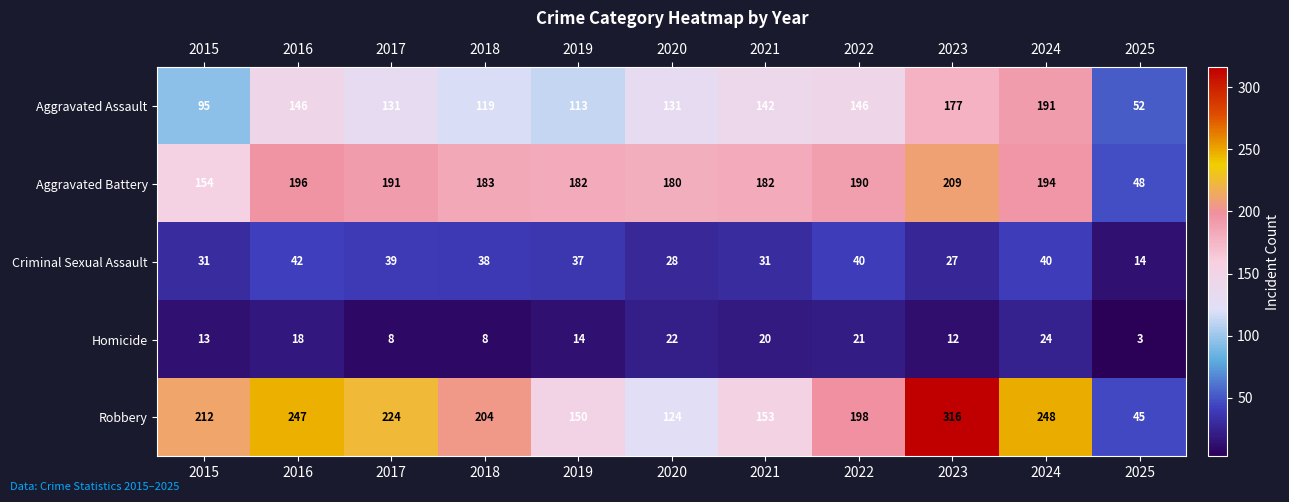

At which category does the chart reach its peak across all series?

2023